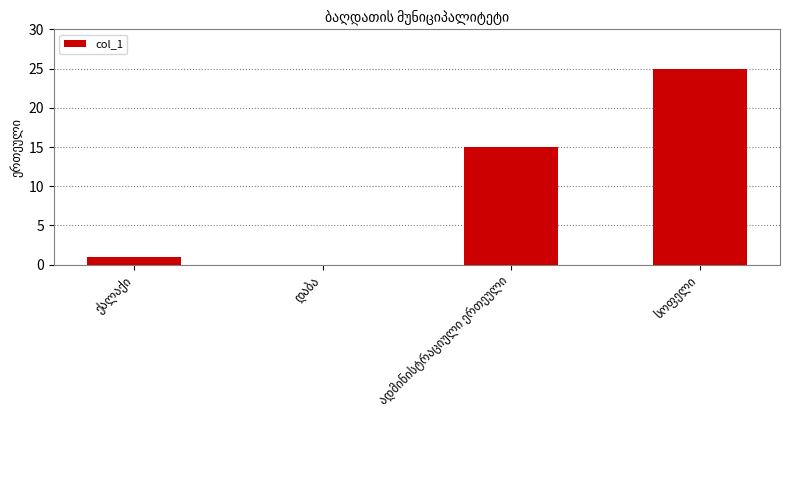

What is the sum of all values?

41